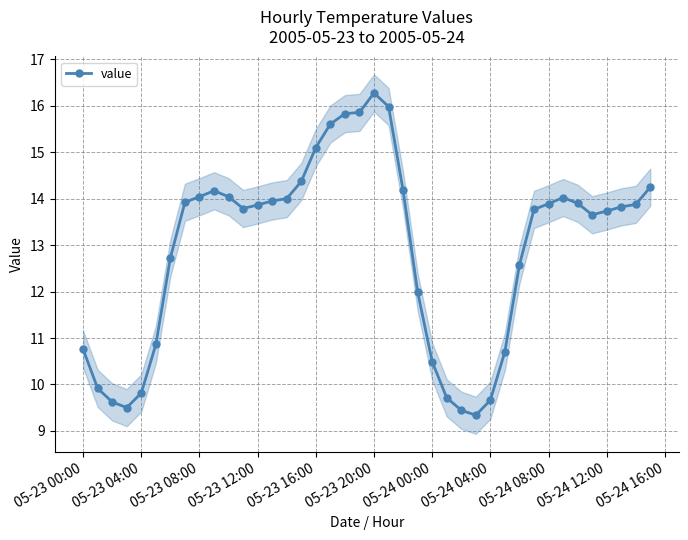

What is the difference between the second highest and minimum values?

6.6